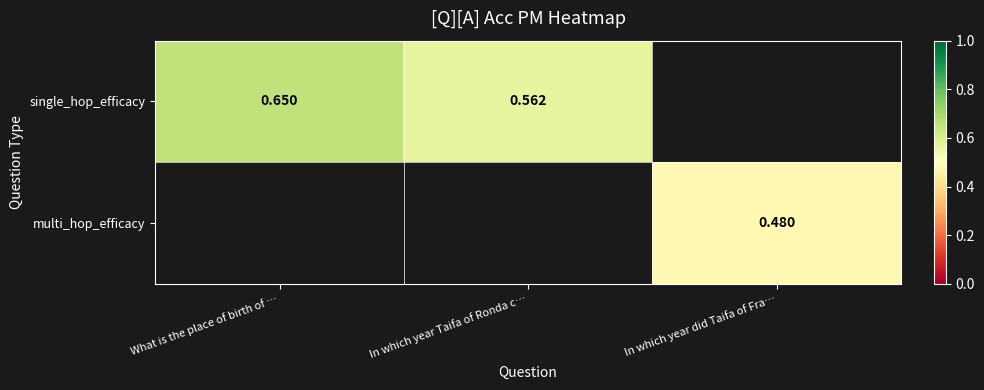

Which series has the widest spread of values?

single_hop_efficacy